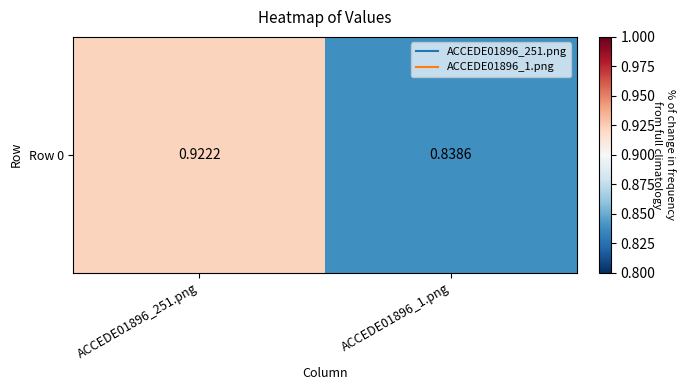

Reading left to right, list all the values displayed in this chart.

ACCEDE01896_251.png=0.9	ACCEDE01896_1.png=0.8